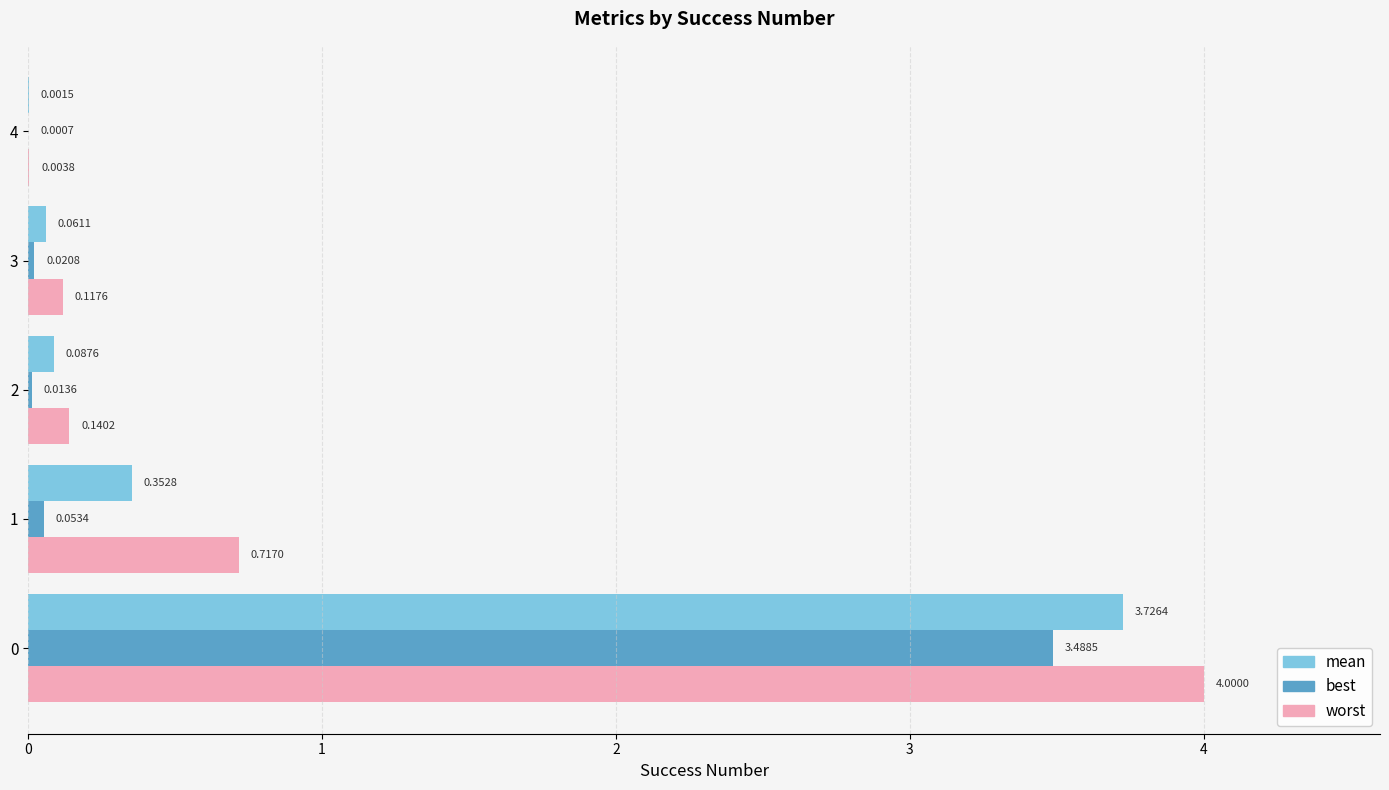

What is the greatest value displayed?

4.0